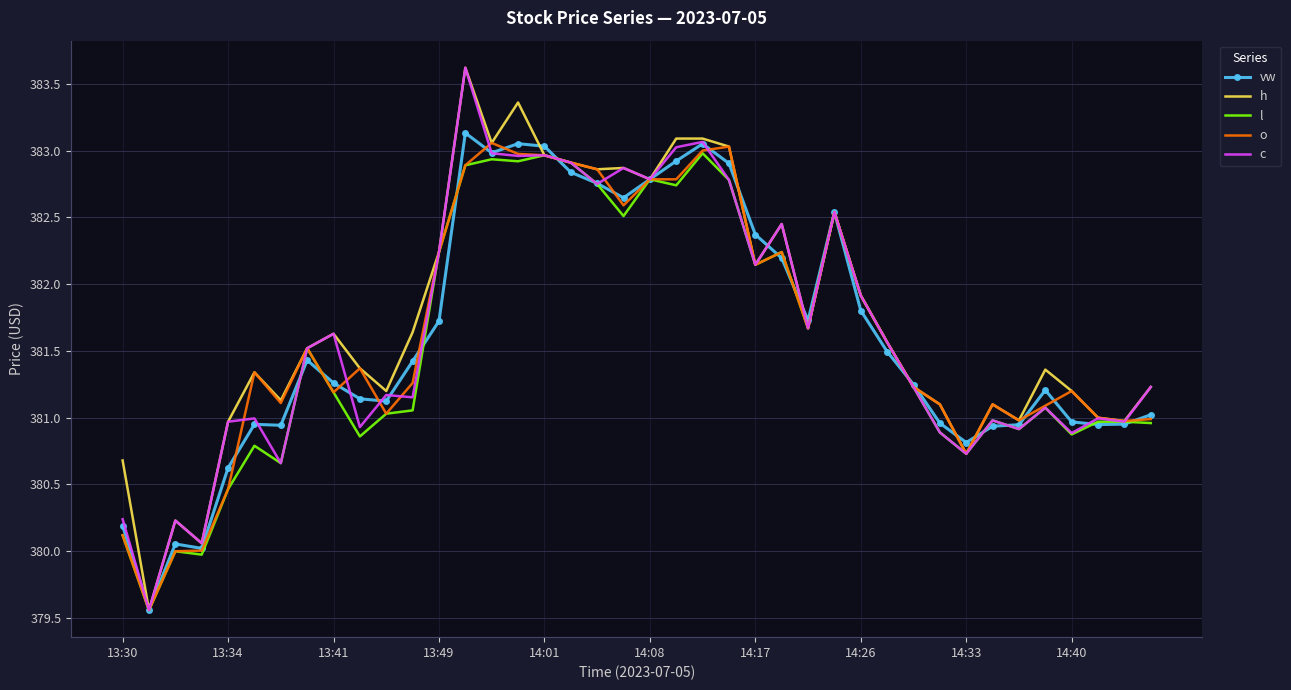

What is the minimum value for l?

379.6